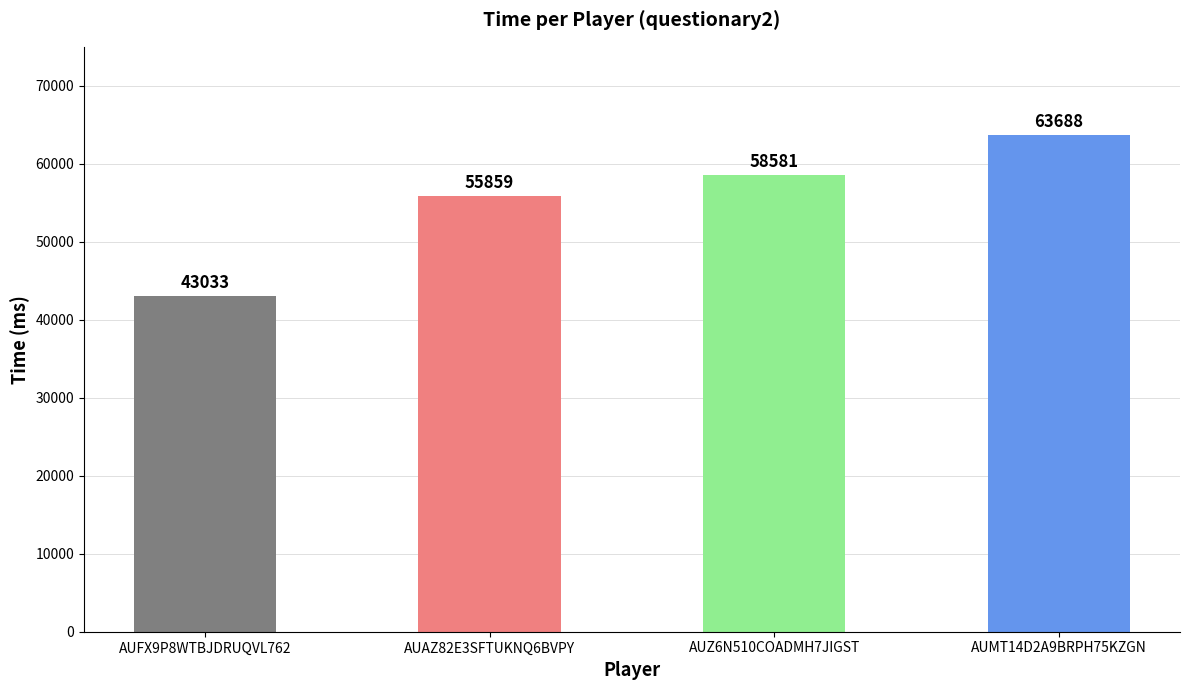

What is the label of the 3rd bar from the right?

AUAZ82E3SFTUKNQ6BVPY